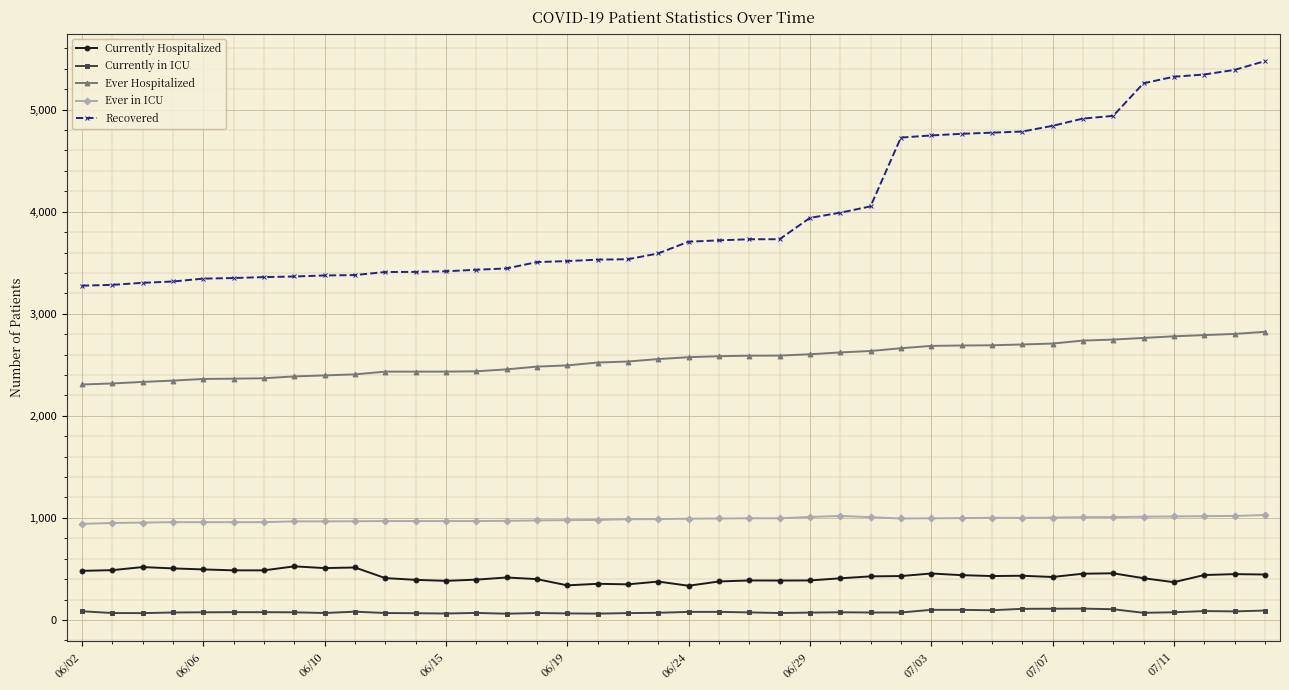

How many values in the Currently in ICU series are below 75?

20